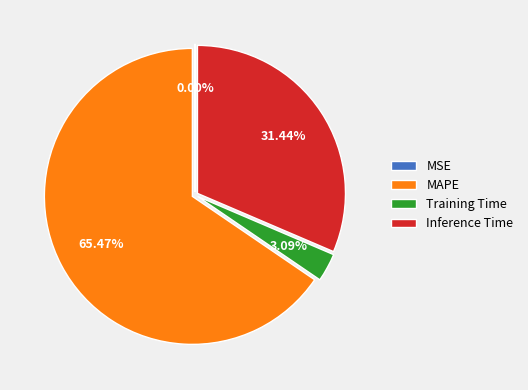

Does any single category account for the majority?

Yes